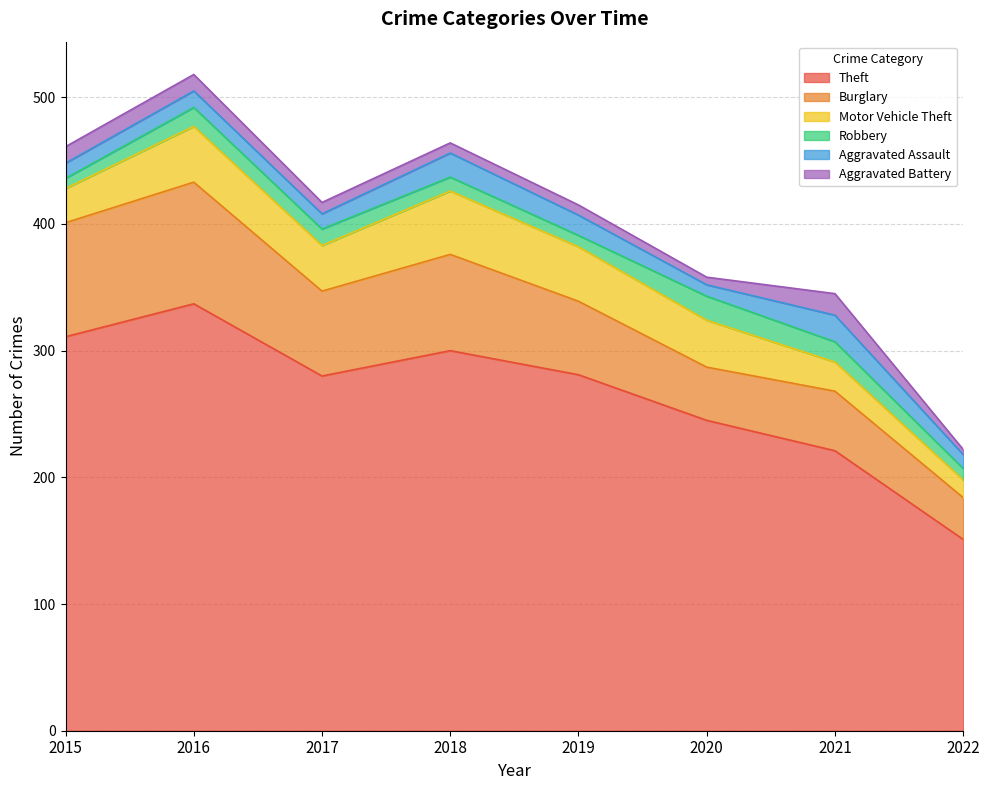

Does the chart have visible grid lines?

Yes